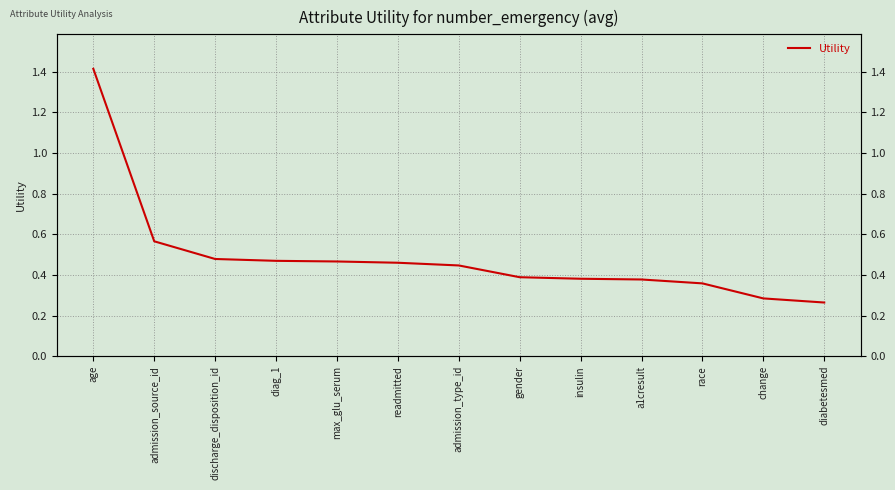

List the labels in order of value, largest first.

age, admission_source_id, discharge_disposition_id, diag_1, max_glu_serum, readmitted, admission_type_id, gender, insulin, a1cresult, race, change, diabetesmed